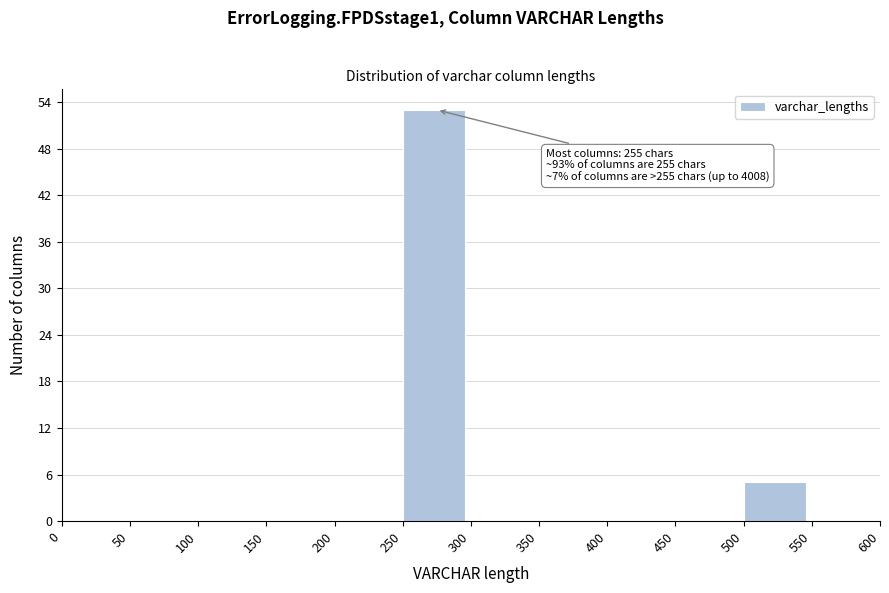

Over which range of the x-axis is the bar tallest?

250 to 300